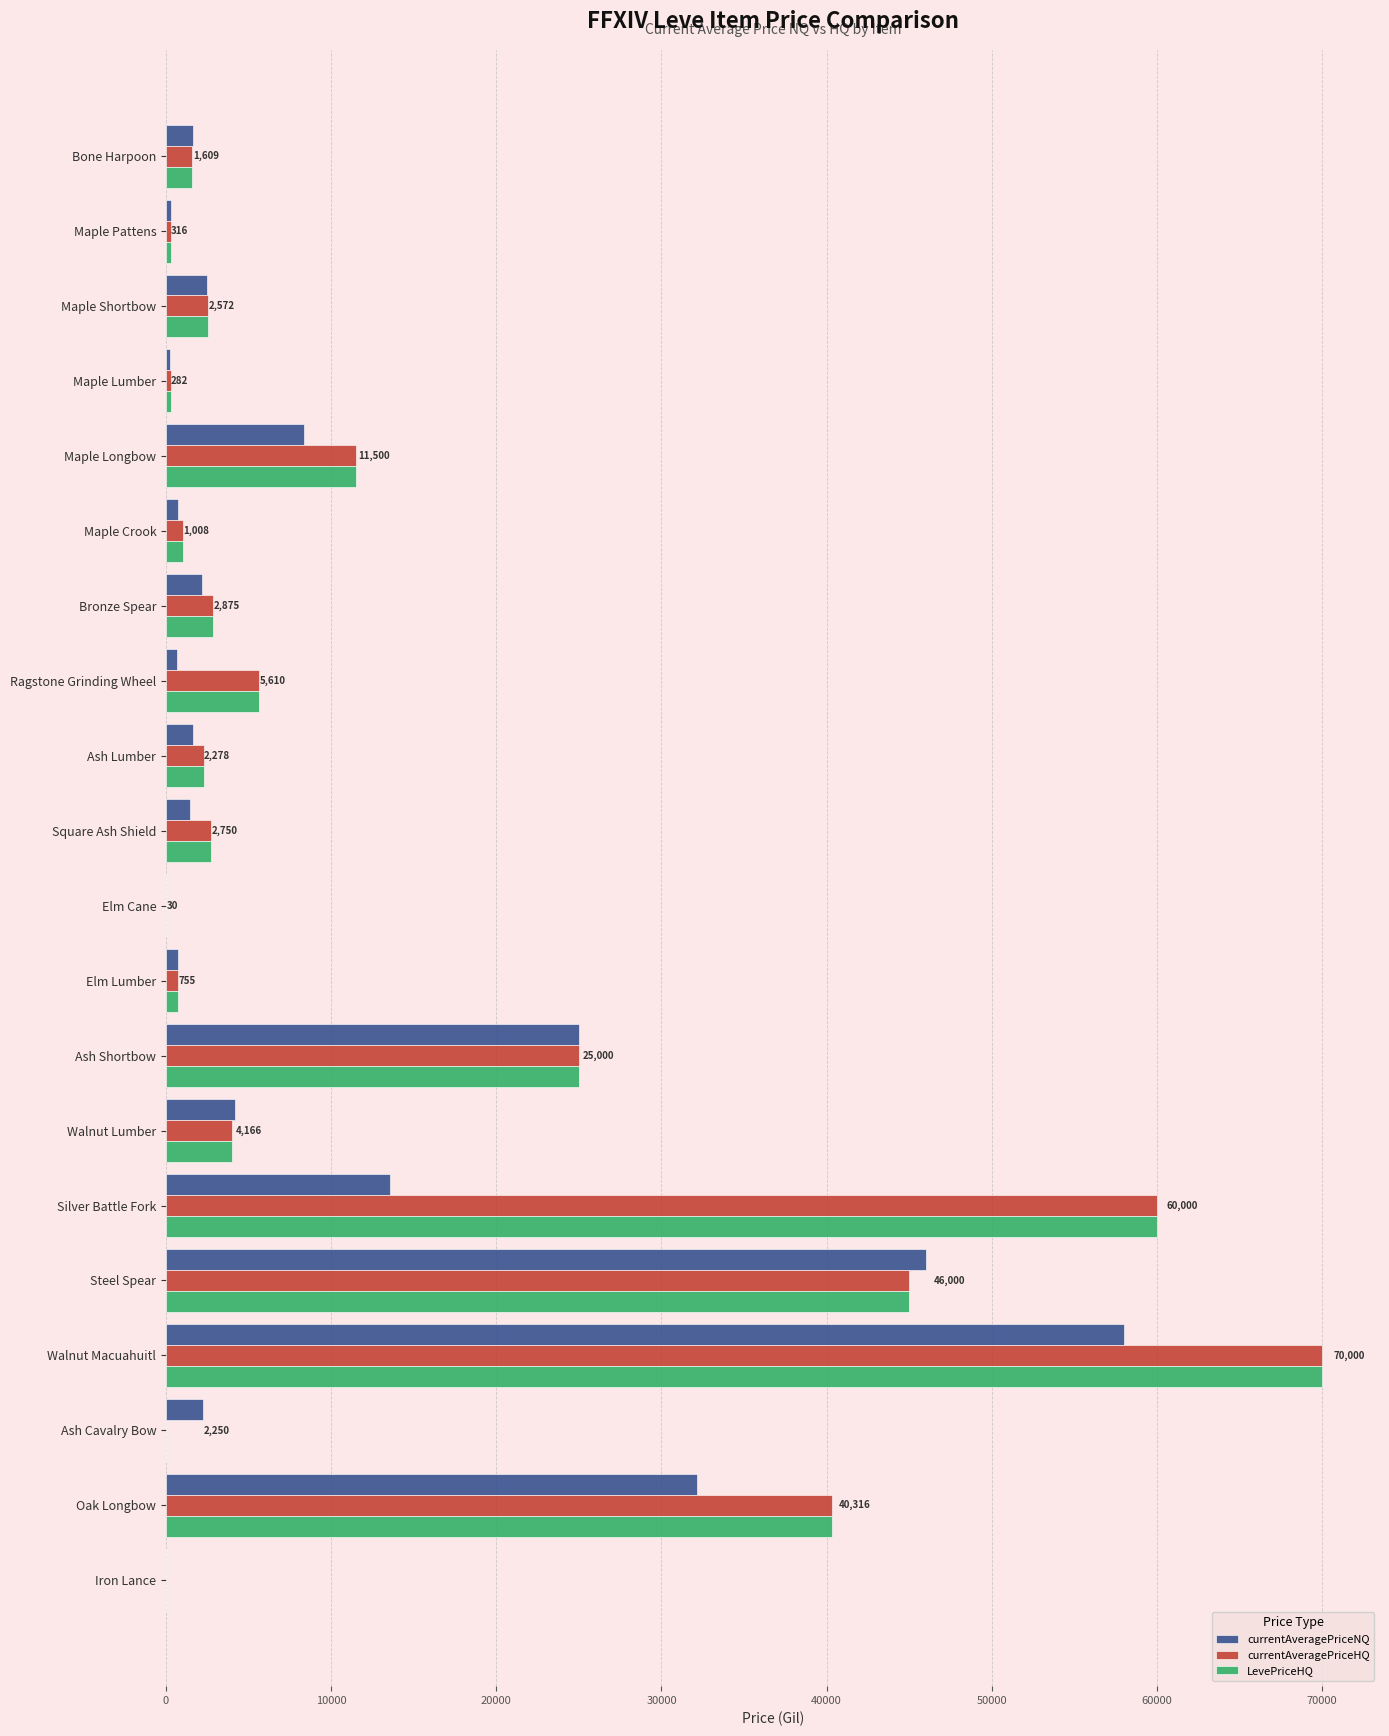

At which category is the sum across all series the highest?

Walnut Macuahuitl